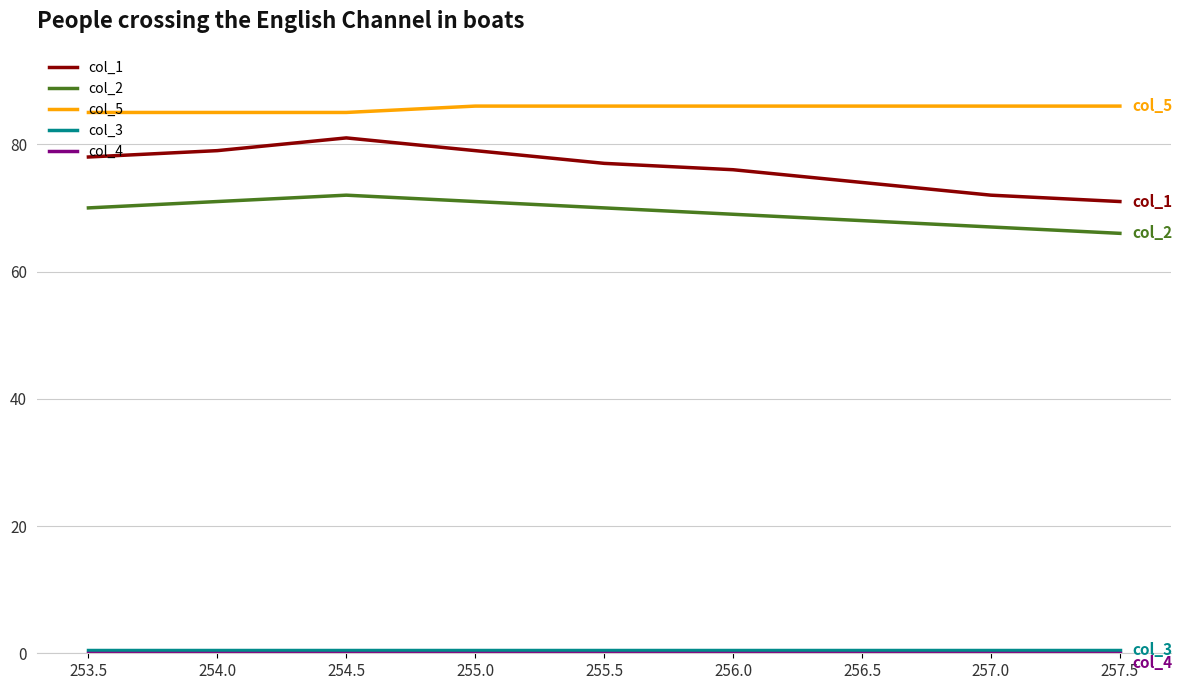

What is the approximate value of col_1 at 256.5?

74.0